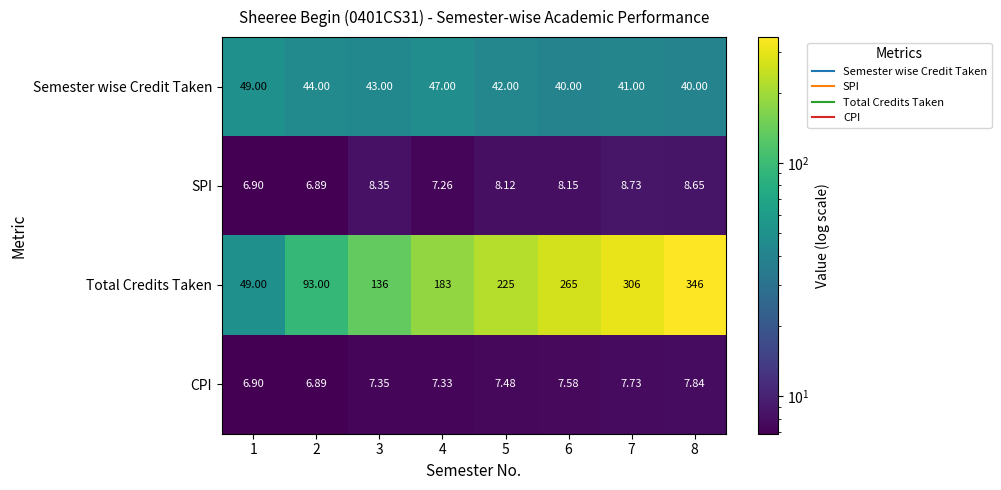

At 7, list the series in order from smallest to largest.

CPI, SPI, Semester wise Credit Taken, Total Credits Taken